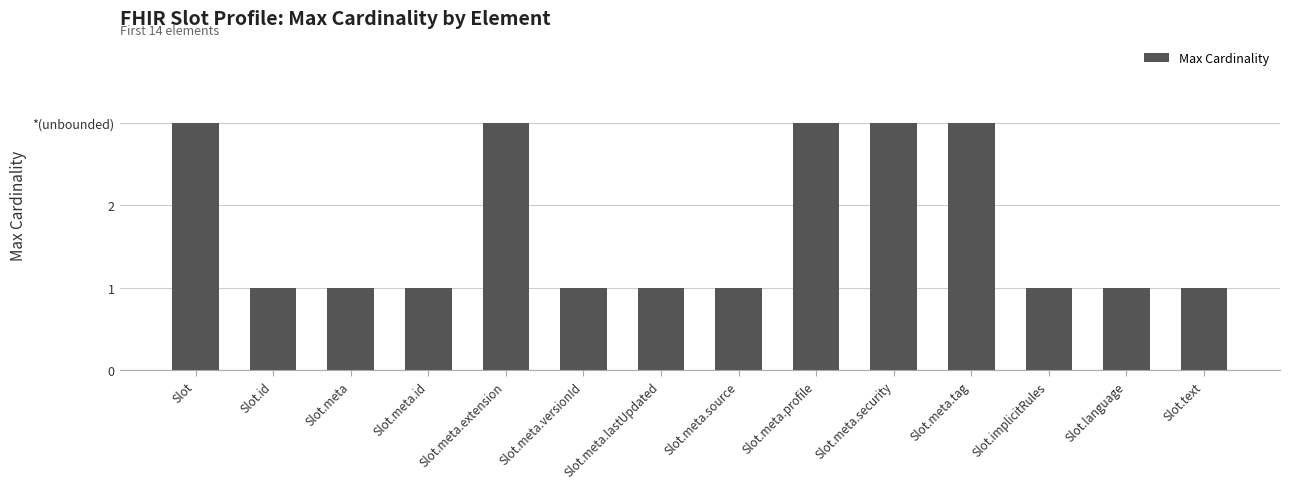

The value at Slot.meta.source is 1. True or false?

True